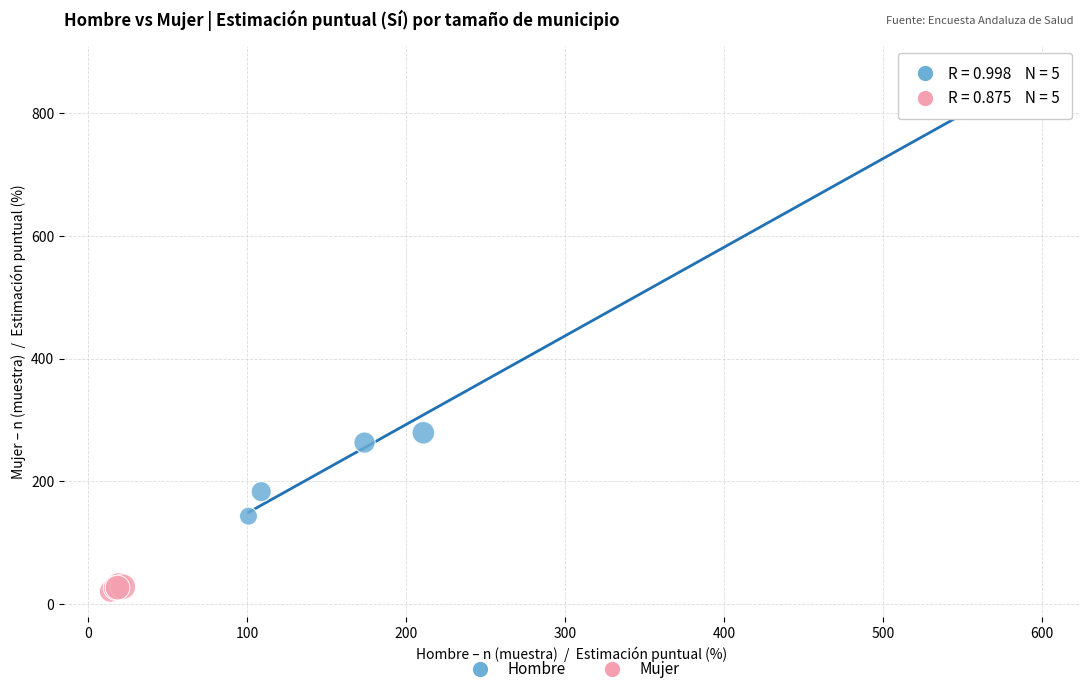

Which series has the widest spread of Y values?

Hombre